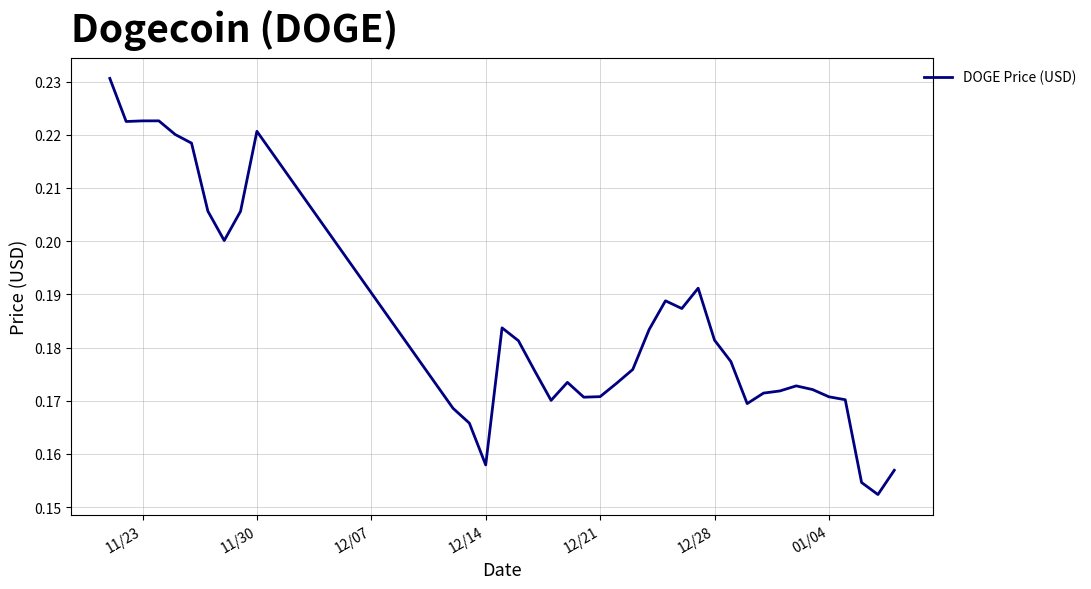

Count the number of data series in this chart.

1